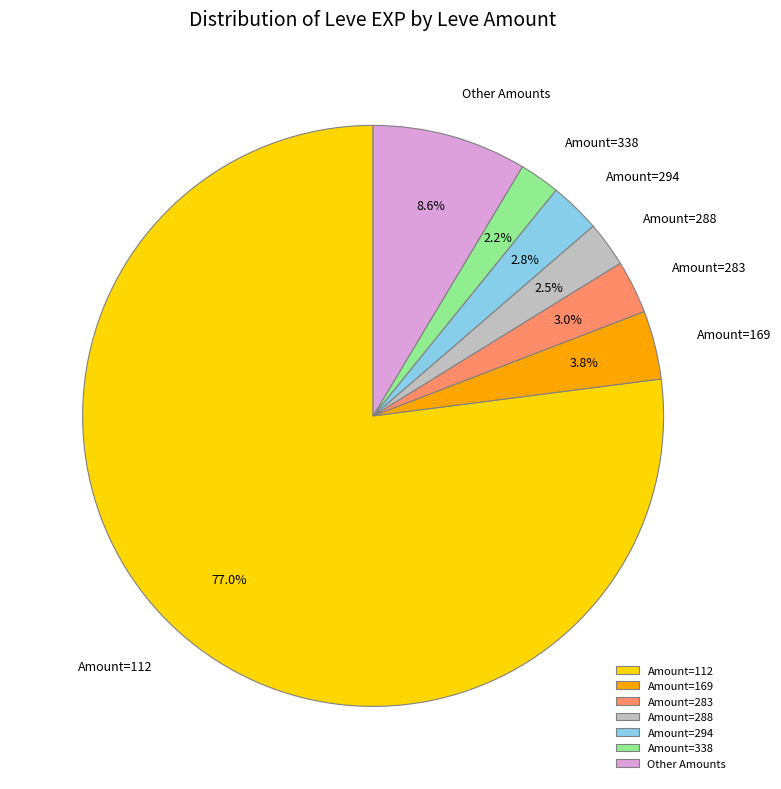

Between Amount=338 and Amount=169, which is larger?

Amount=169